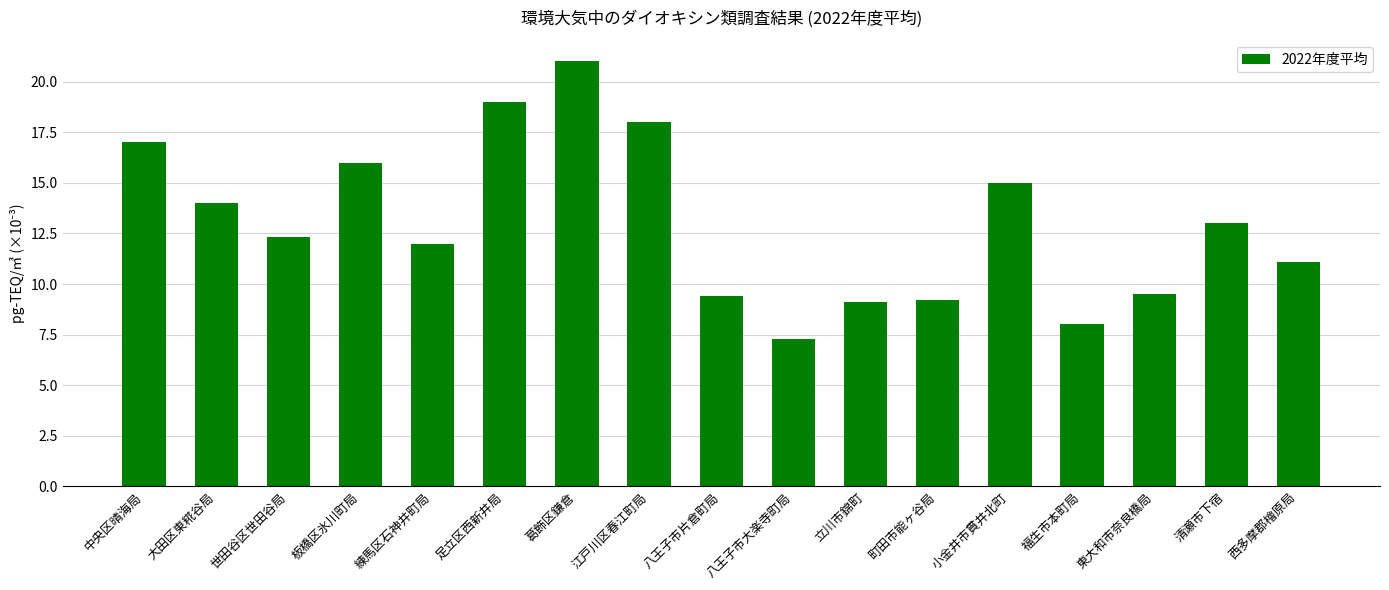

What is the label of the 10th bar from the left?

八王子市大楽寺町局